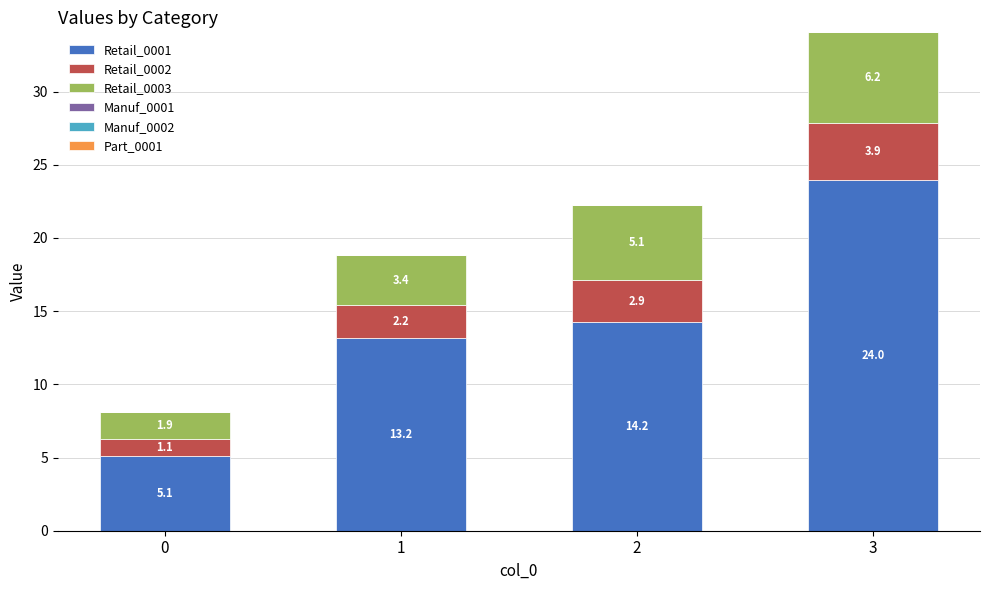

At which category is the sum across all series the highest?

3